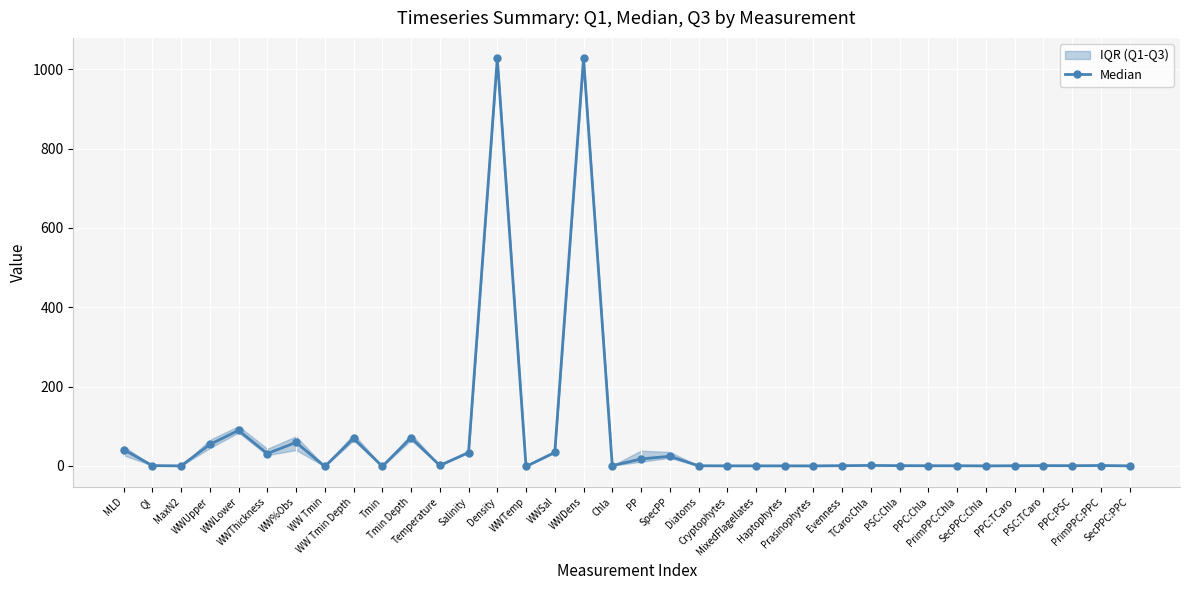

Reading left to right, extract all data points from this chart.

MLD=41.1	QI=0.7	MaxN2=0.0	WWUpper=54.0	WWLower=89.5	WWThickness=31.0	WW%Obs=59.2	WW Tmin=-1.5	WW Tmin Depth=69.5	Tmin=-1.3	Tmin Depth=71.0	Temperature=1.0	Salinity=33.7	Density=1027.0	WWTemp=-1.4	WWSal=33.9	WWDens=1027.3	Chla=0.6	PP=17.4	SpecPP=24.2	Diatoms=0.3	Cryptophytes=0.1	MixedFlagellates=0.1	Haptophytes=0.1	Prasinophytes=0.0	Evenness=0.5	TCaro:Chla=1.1	PSC:Chla=0.6	PPC:Chla=0.4	PrimPPC:Chla=0.3	SecPPC:Chla=0.0	PPC:TCaro=0.3	PSC:TCaro=0.7	PPC:PSC=0.5	PrimPPC:PPC=0.9	SecPPC:PPC=0.1